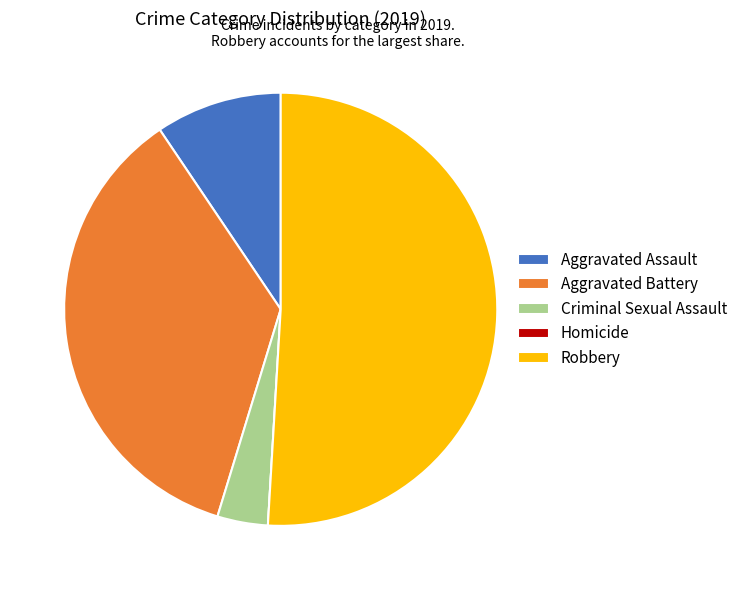

Is the sum of Robbery and Aggravated Assault greater than half?

Yes